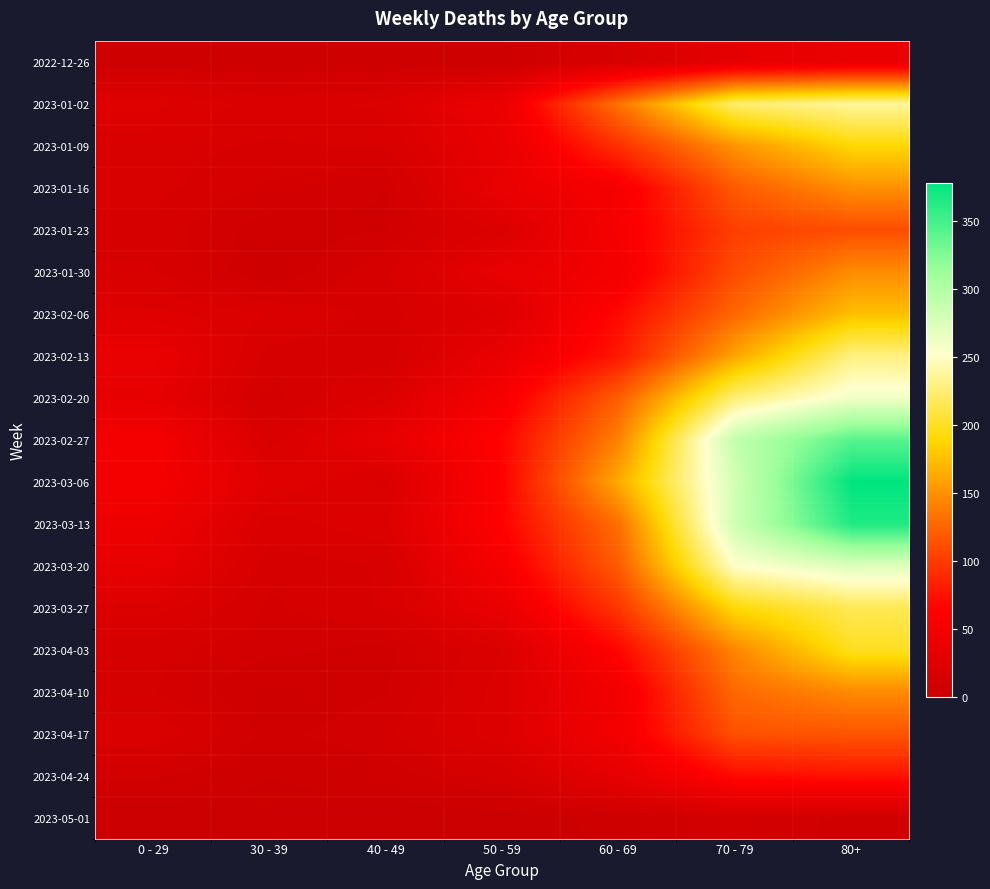

Reading right to left, extract all data points from this chart.

2022-12-26: 80+=38	70 - 79=32	60 - 69=16	50 - 59=5	40 - 49=4	30 - 39=5	0 - 29=4
2023-01-02: 80+=237	70 - 79=223	60 - 69=134	50 - 59=42	40 - 49=21	30 - 39=18	0 - 29=25
2023-01-09: 80+=189	70 - 79=152	60 - 69=93	50 - 59=37	40 - 49=16	30 - 39=15	0 - 29=17
2023-01-16: 80+=149	70 - 79=119	60 - 69=53	50 - 59=38	40 - 49=8	30 - 39=11	0 - 29=17
2023-01-23: 80+=111	70 - 79=102	60 - 69=54	50 - 59=21	40 - 49=8	30 - 39=6	0 - 29=14
2023-01-30: 80+=147	70 - 79=110	60 - 69=50	50 - 59=36	40 - 49=15	30 - 39=4	0 - 29=16
2023-02-06: 80+=175	70 - 79=127	60 - 69=69	50 - 59=24	40 - 49=14	30 - 39=20	0 - 29=25
2023-02-13: 80+=229	70 - 79=161	60 - 69=78	50 - 59=38	40 - 49=13	30 - 39=14	0 - 29=38
2023-02-20: 80+=260	70 - 79=226	60 - 69=121	50 - 59=54	40 - 49=22	30 - 39=10	0 - 29=34
2023-02-27: 80+=342	70 - 79=290	60 - 69=142	50 - 59=66	40 - 49=35	30 - 39=18	0 - 29=52
2023-03-06: 80+=378	70 - 79=280	60 - 69=164	50 - 59=64	40 - 49=19	30 - 39=27	0 - 29=52
2023-03-13: 80+=365	70 - 79=282	60 - 69=132	50 - 59=64	40 - 49=23	30 - 39=18	0 - 29=43
2023-03-20: 80+=272	70 - 79=252	60 - 69=120	50 - 59=54	40 - 49=16	30 - 39=13	0 - 29=36
2023-03-27: 80+=215	70 - 79=191	60 - 69=97	50 - 59=39	40 - 49=16	30 - 39=11	0 - 29=22
2023-04-03: 80+=199	70 - 79=144	60 - 69=67	50 - 59=20	40 - 49=7	30 - 39=9	0 - 29=13
2023-04-10: 80+=146	70 - 79=128	60 - 69=49	50 - 59=22	40 - 49=8	30 - 39=4	0 - 29=12
2023-04-17: 80+=116	70 - 79=113	60 - 69=50	50 - 59=23	40 - 49=11	30 - 39=7	0 - 29=19
2023-04-24: 80+=75	70 - 79=70	60 - 69=33	50 - 59=13	40 - 49=6	30 - 39=3	0 - 29=9
2023-05-01: 80+=7	70 - 79=11	60 - 69=4	50 - 59=1	40 - 49=0	30 - 39=1	0 - 29=0